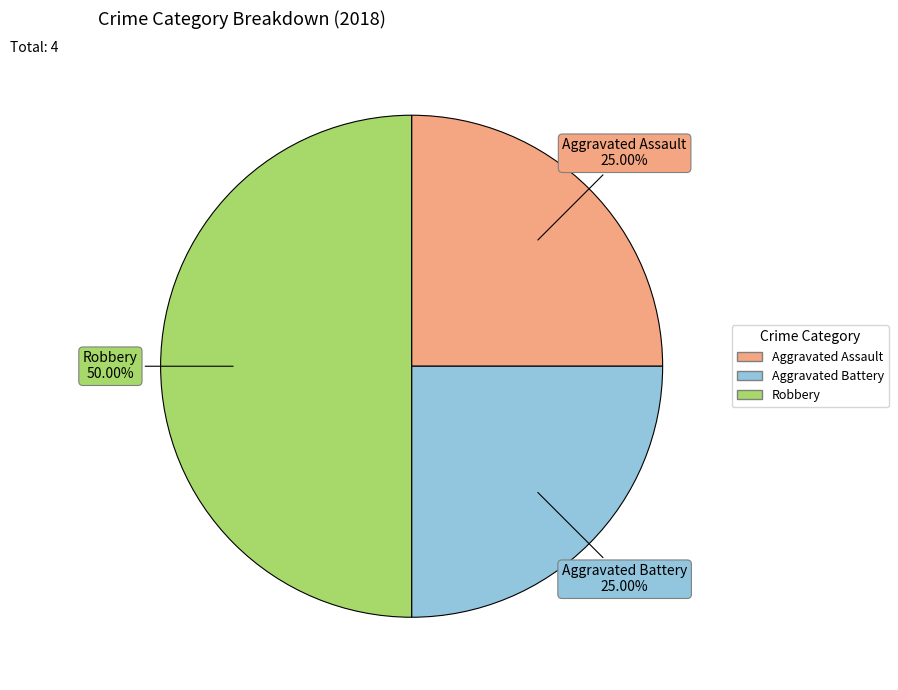

Which category has the biggest portion of the pie?

Robbery